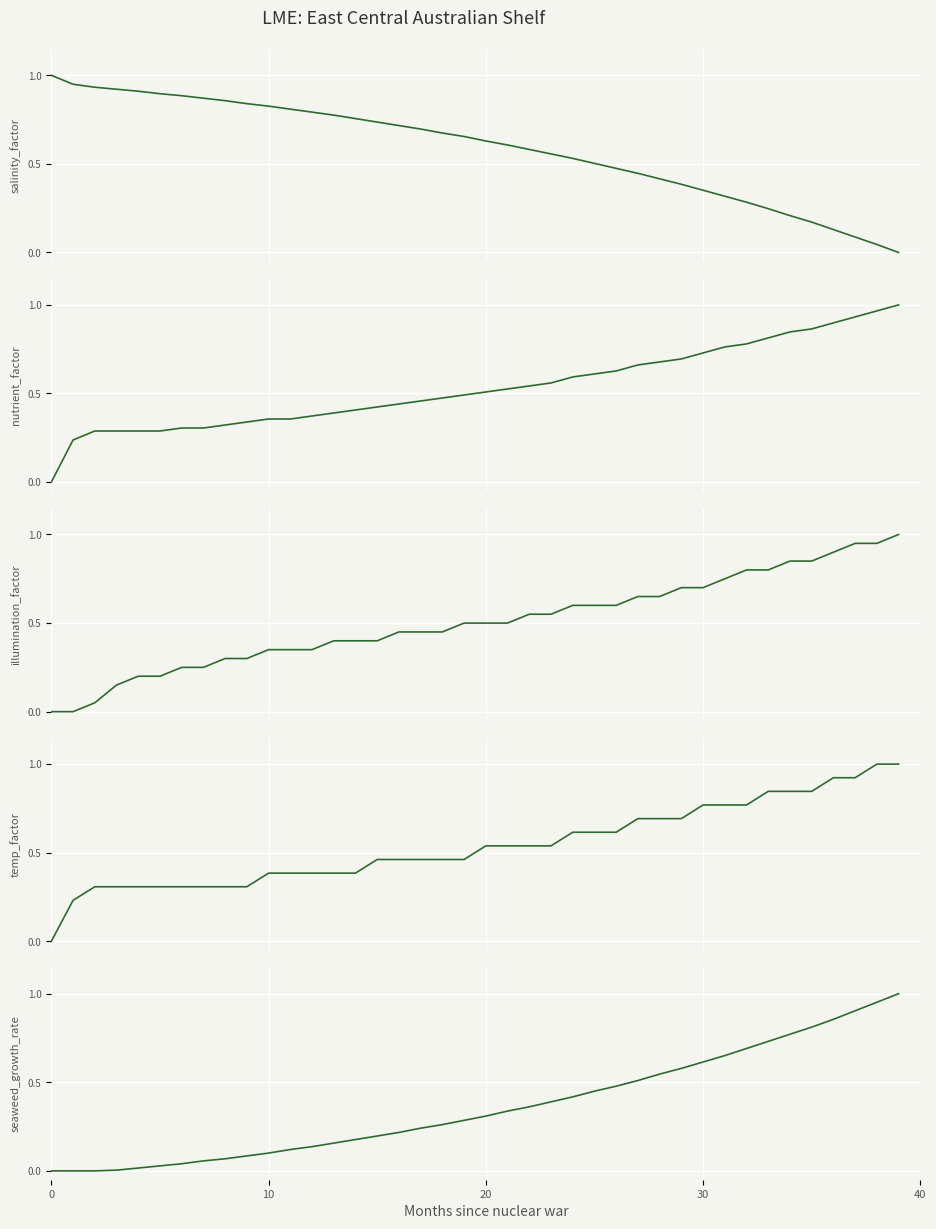

Rank the series at 28 from lowest to highest value.

salinity_factor, seaweed_growth_rate, illumination_factor, nutrient_factor, temp_factor